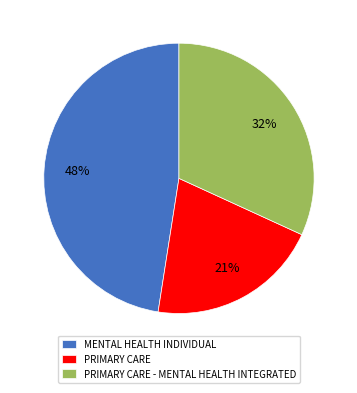

To the nearest percent, what is the difference between the largest and smallest slice percentages?

27%